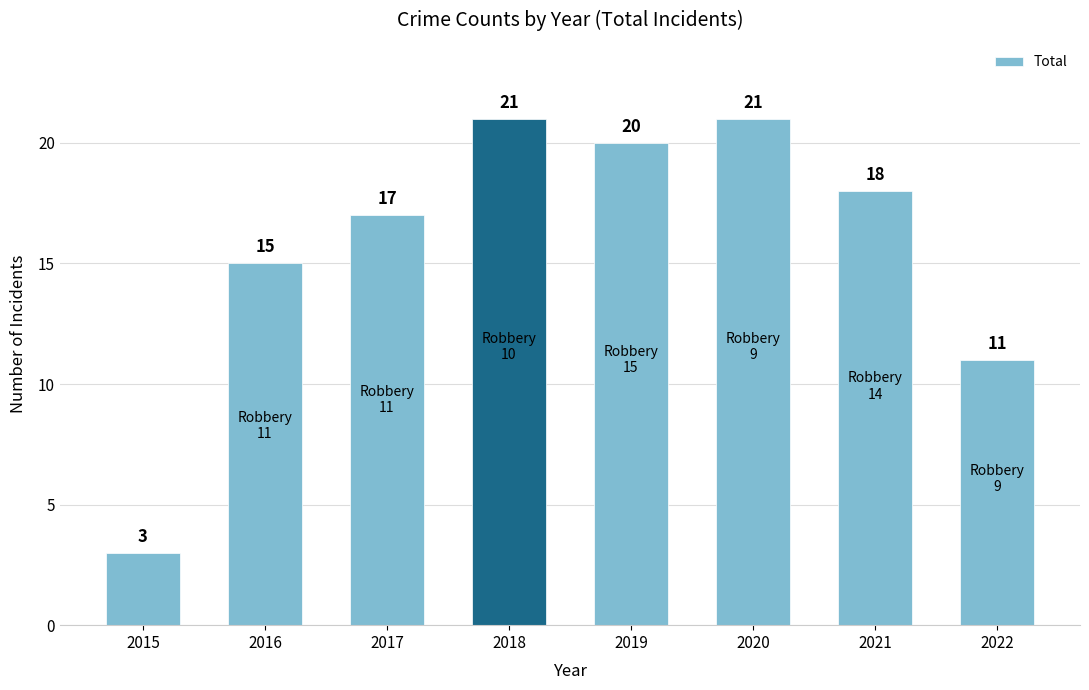

Count the number of categories in the chart.

8